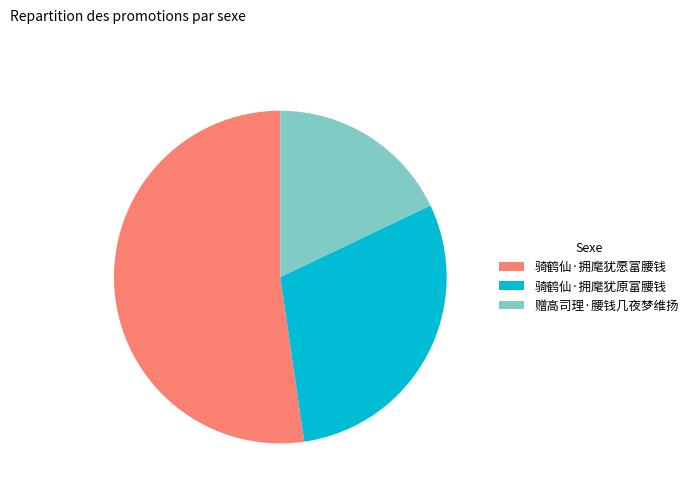

Which category has the smallest portion of the pie?

赠高司理·腰钱几夜梦维扬